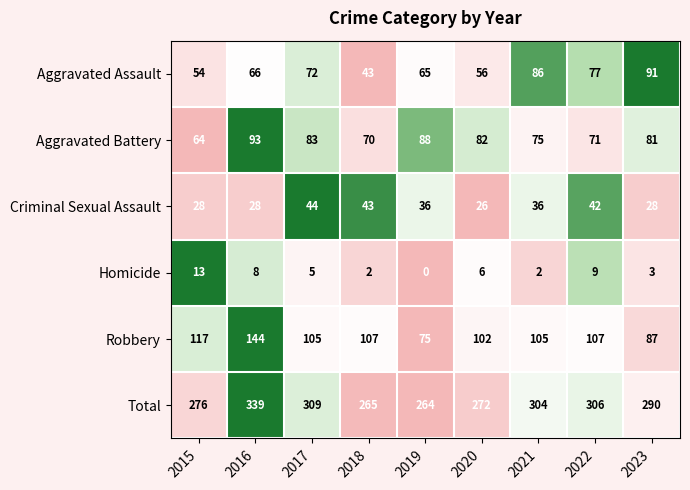

Count the number of categories in the chart.

9